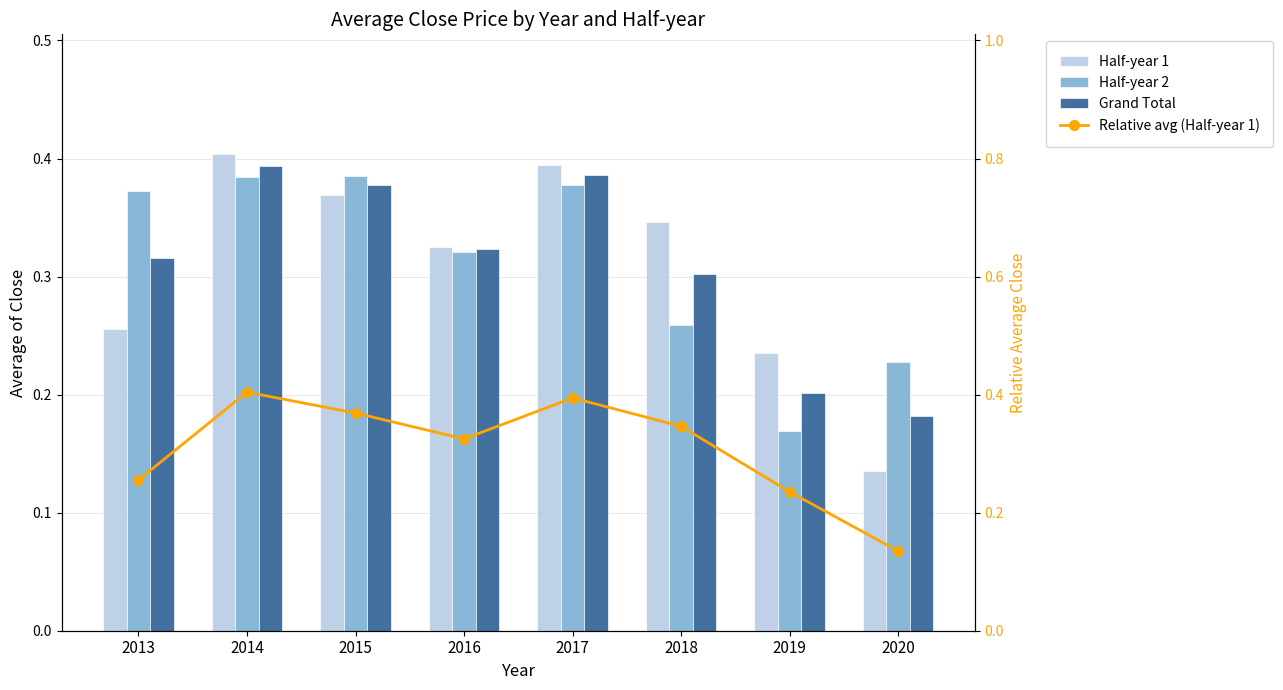

Are the bars grouped side by side (vs. stacked)?

Yes